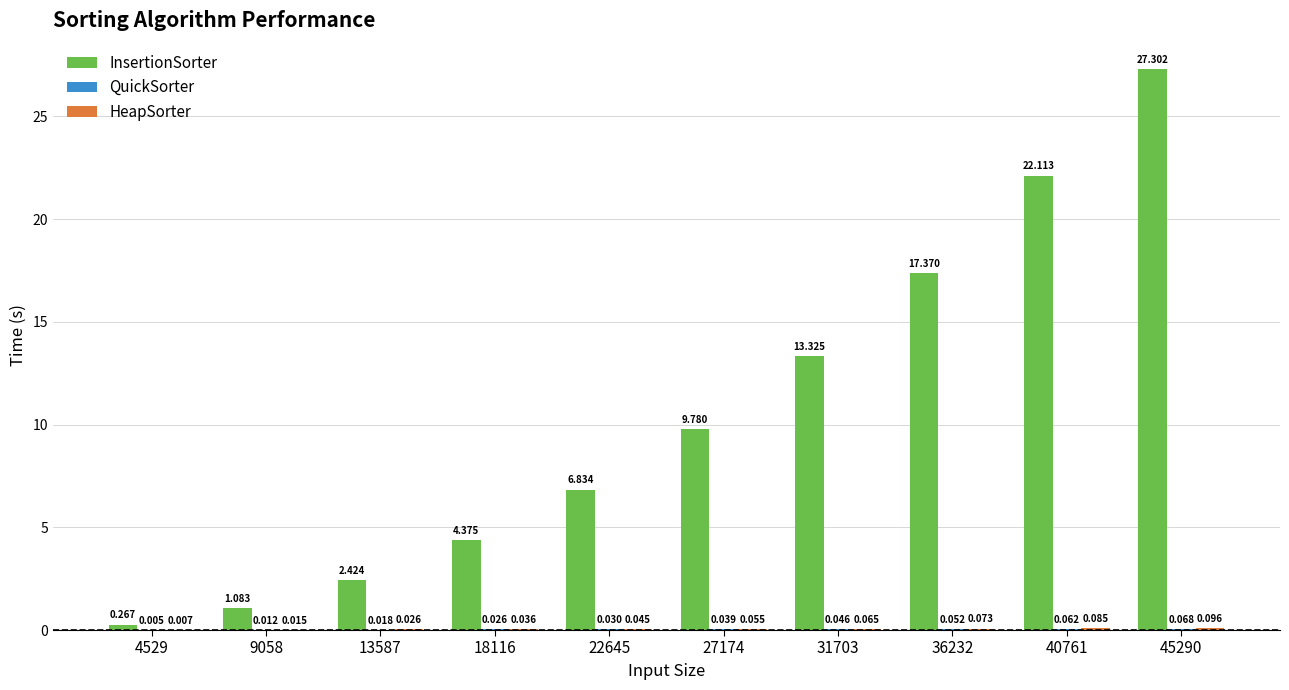

Between 31703 and 45290, which series saw the biggest shift?

InsertionSorter